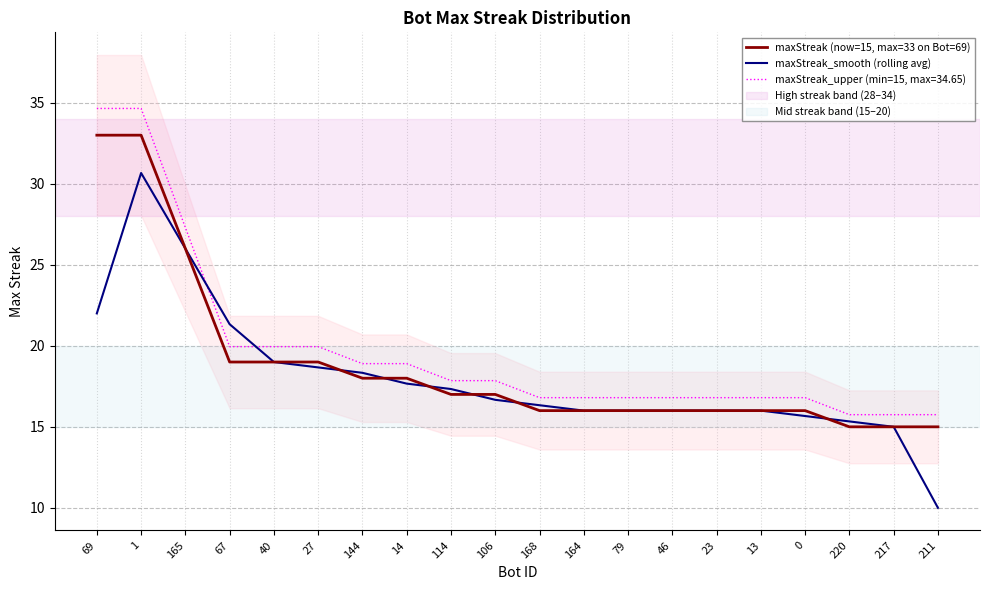

At which category is the sum across all series the highest?

1